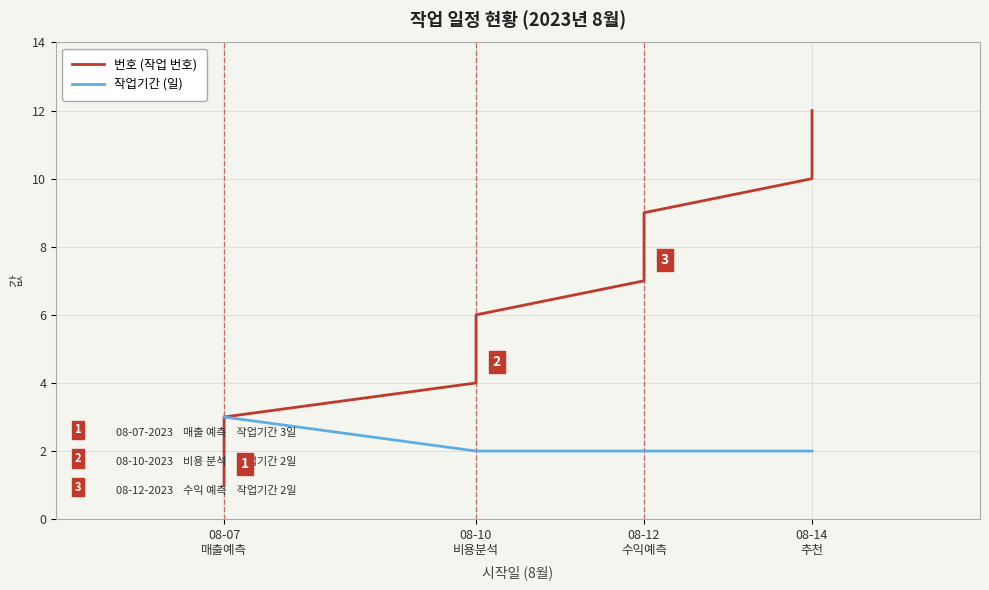

Reading right to left, extract all data points from this chart.

번호 (작업 번호): 12	11	10	9	8	7	6	5	4	3	2	1
작업기간 (일): 2	2	2	2	2	2	2	2	2	3	3	3